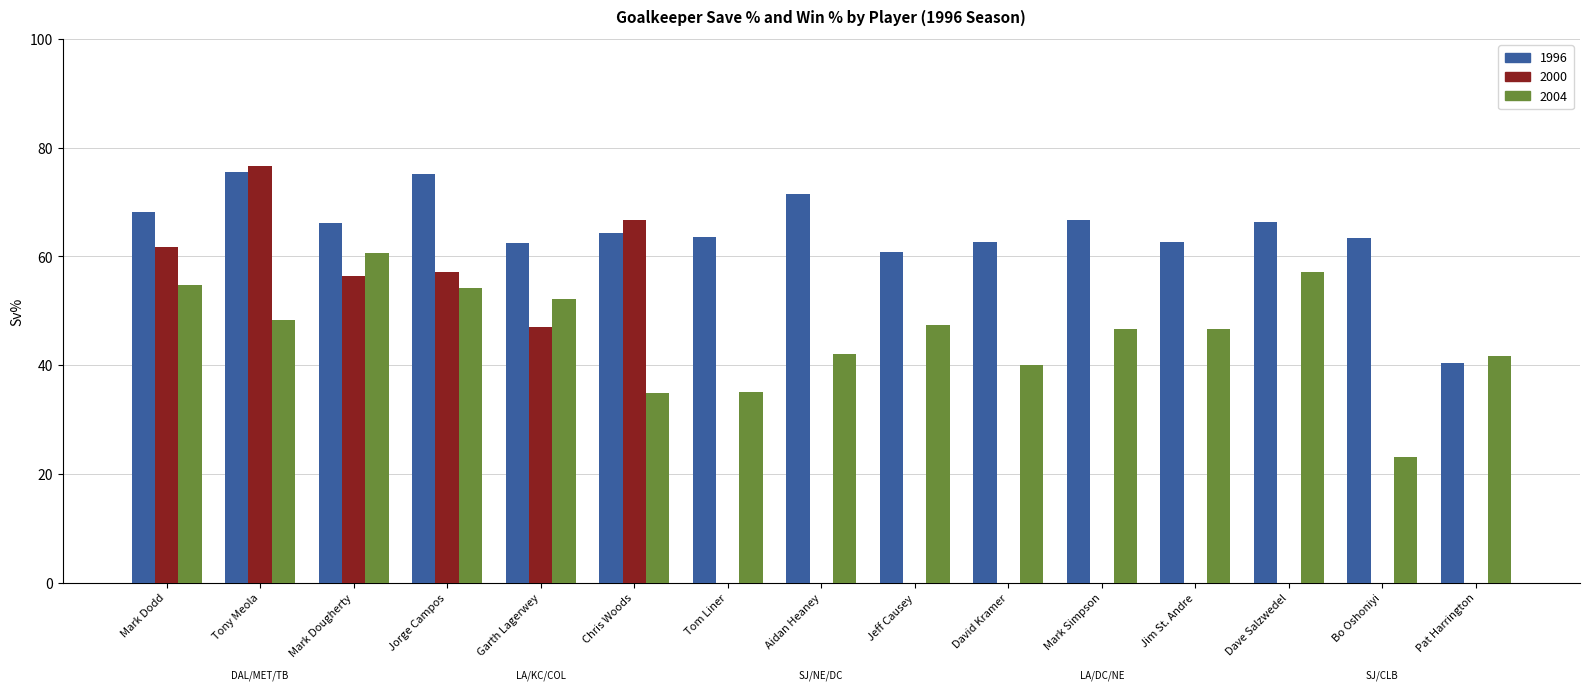

Which series changed the most between Garth Lagerwey and Mark Simpson?

2000